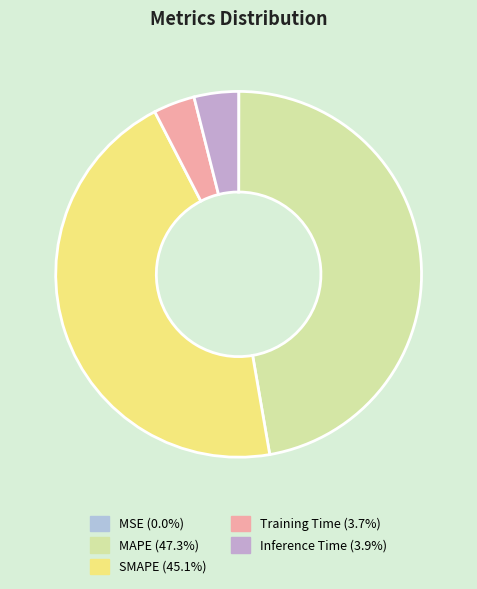

To the nearest percent, what is the difference between the largest and smallest slice percentages?

47%